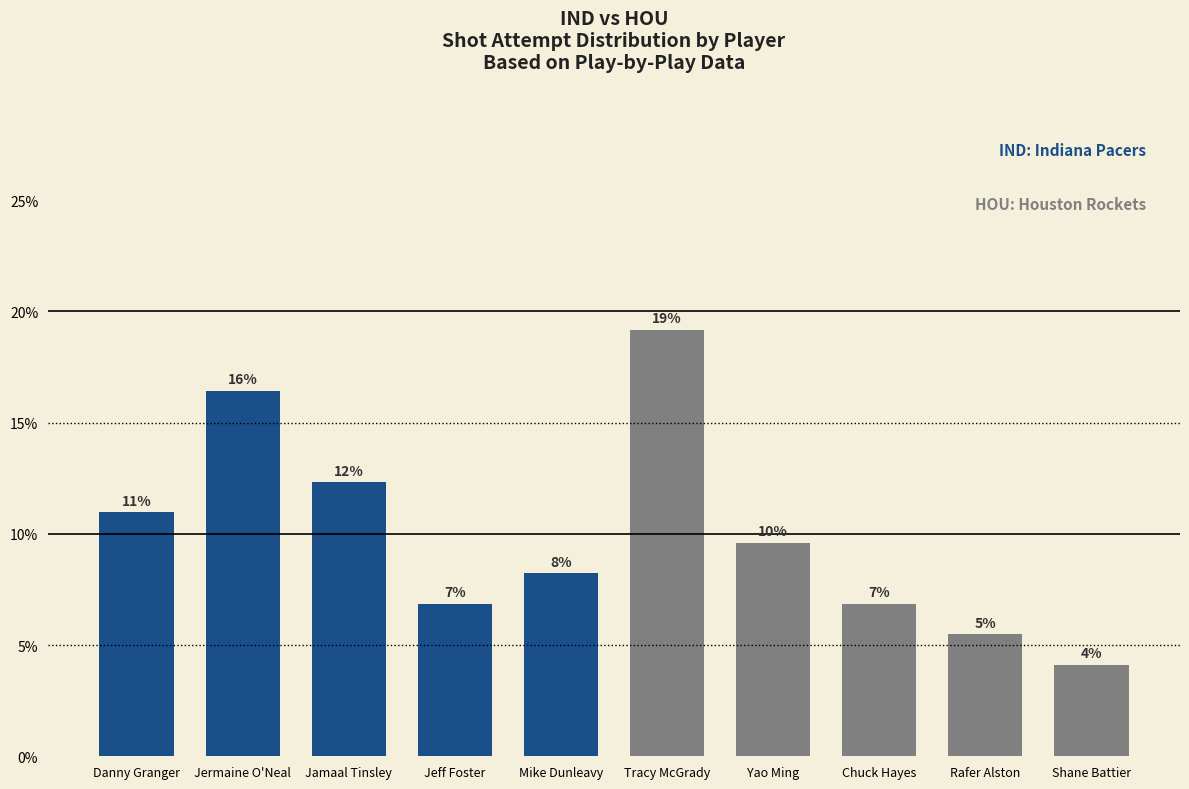

Does the chart contain any negative values?

No